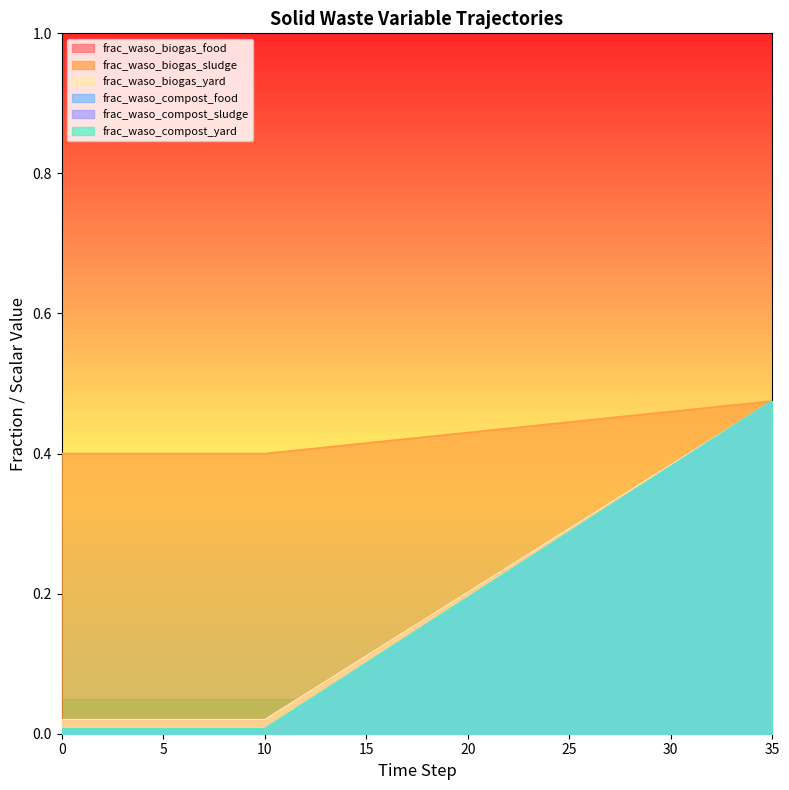

True or false: frac_waso_biogas_food and frac_waso_compost_yard cross at least once.

False